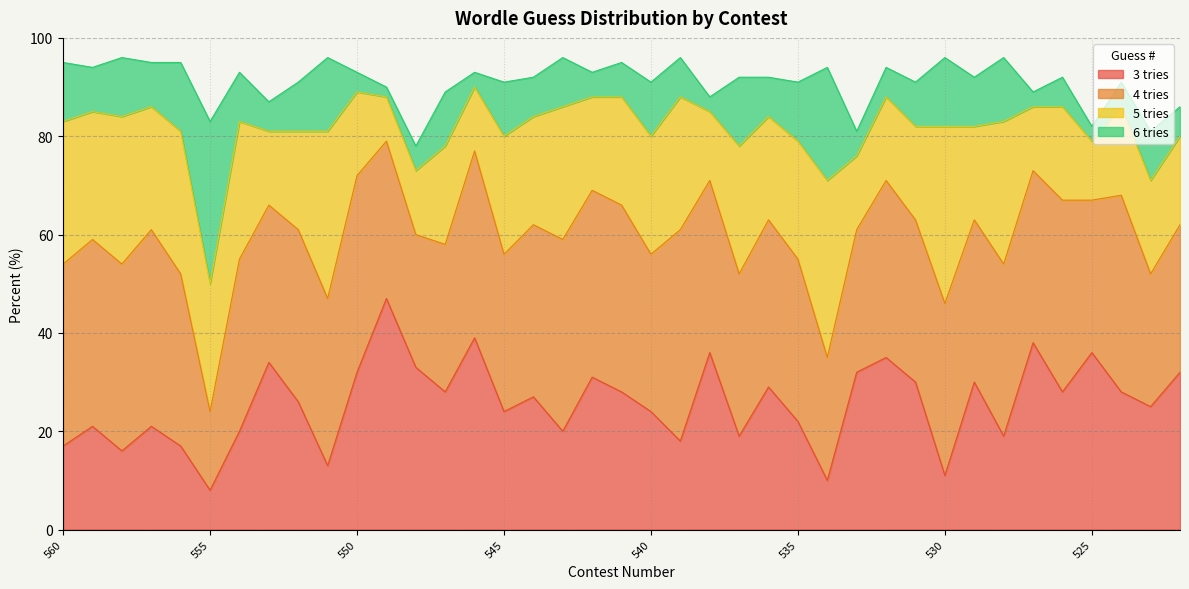

Where is the first local minimum for 3 tries?

558